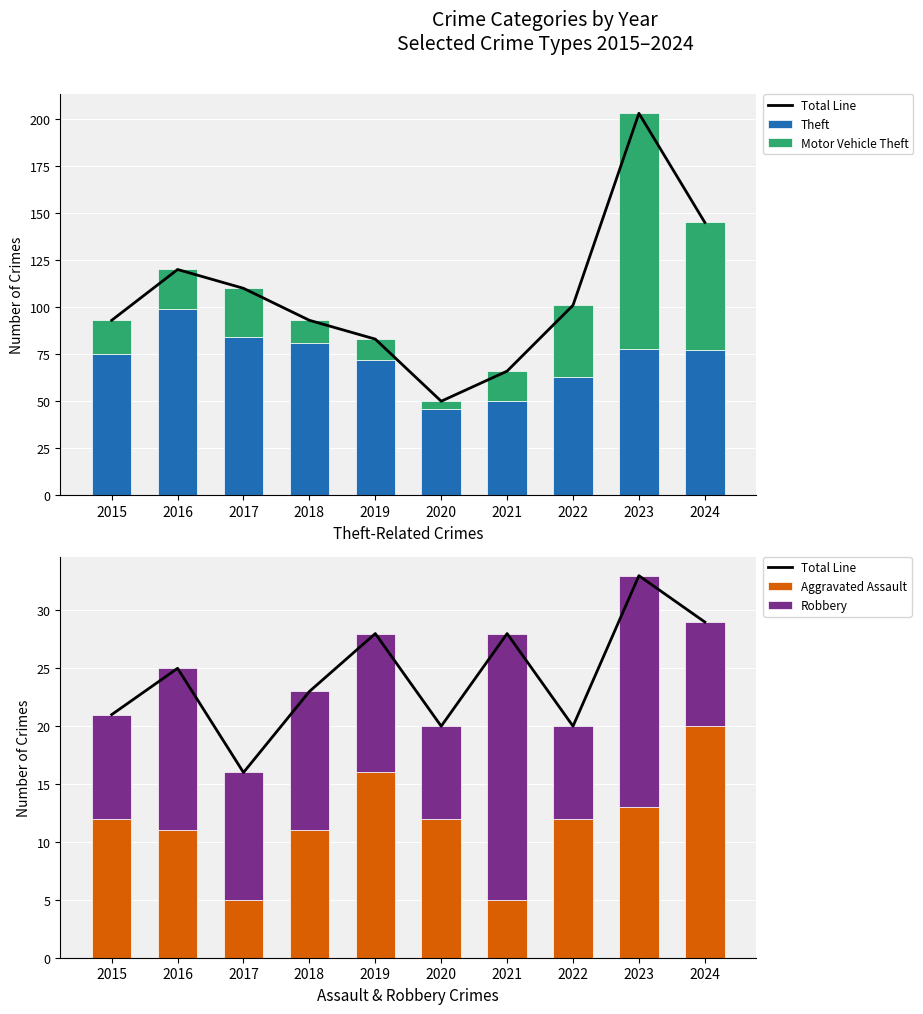

Which series changed the most between 2017 and 2021?

Theft